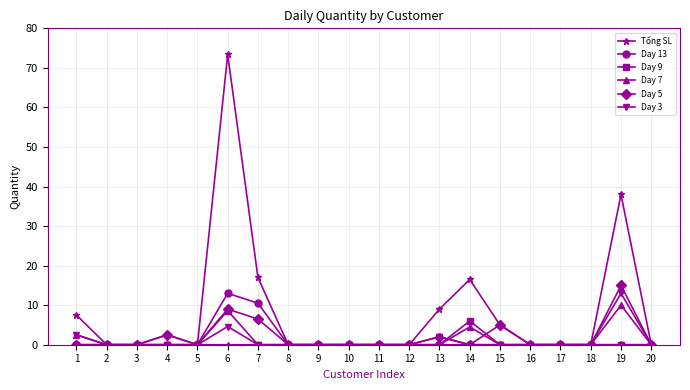

True or false: Day 9 has a value of -4.6 at 4.

False